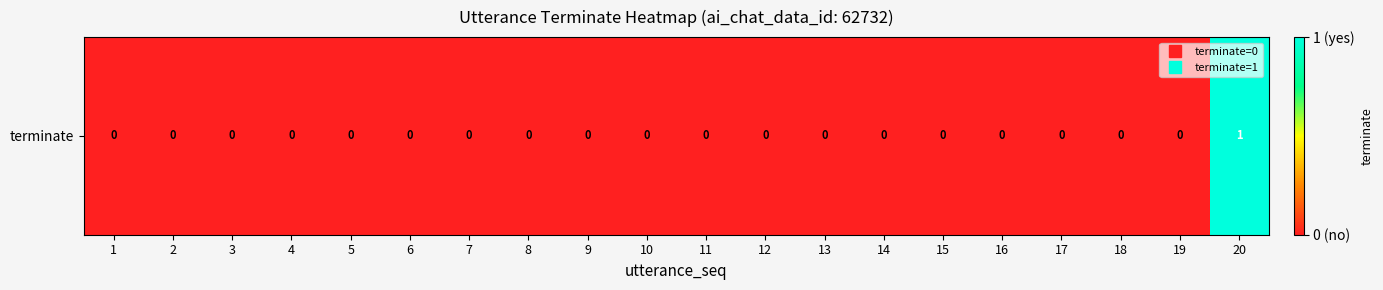

What is the sum of all values?

1